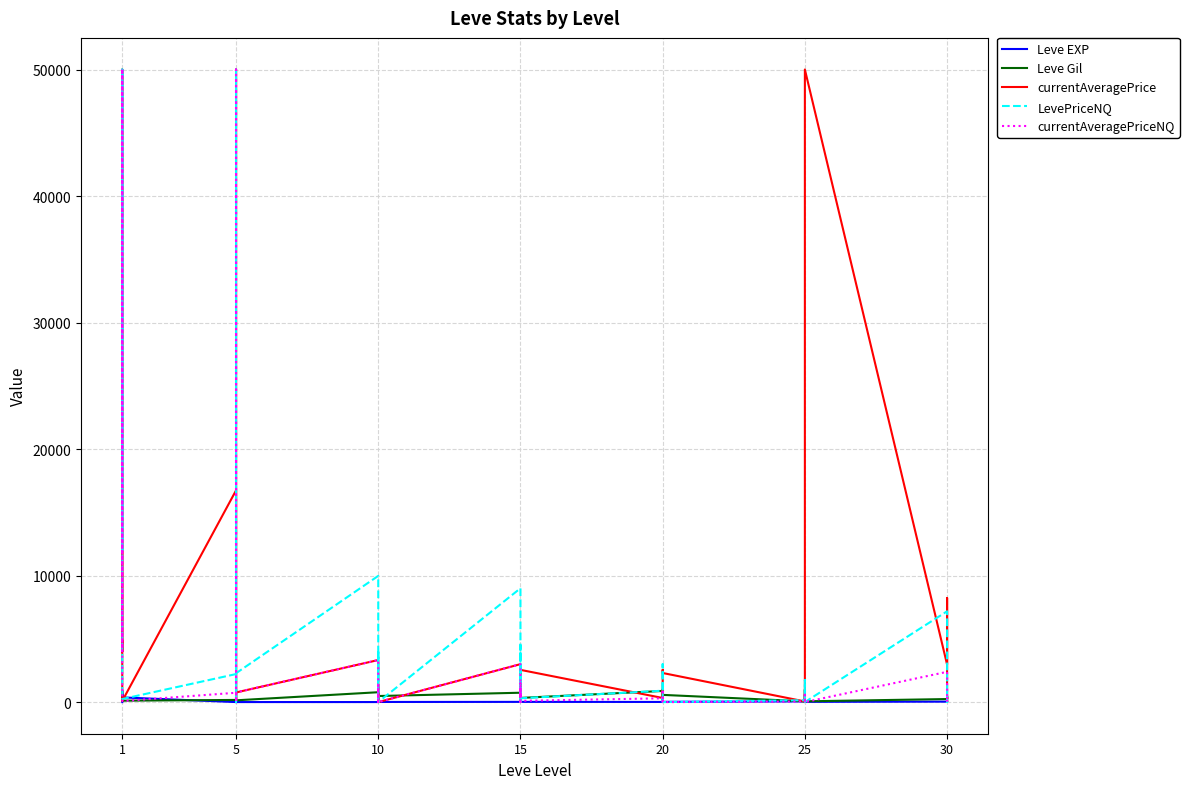

How many lines are shown in the chart?

5